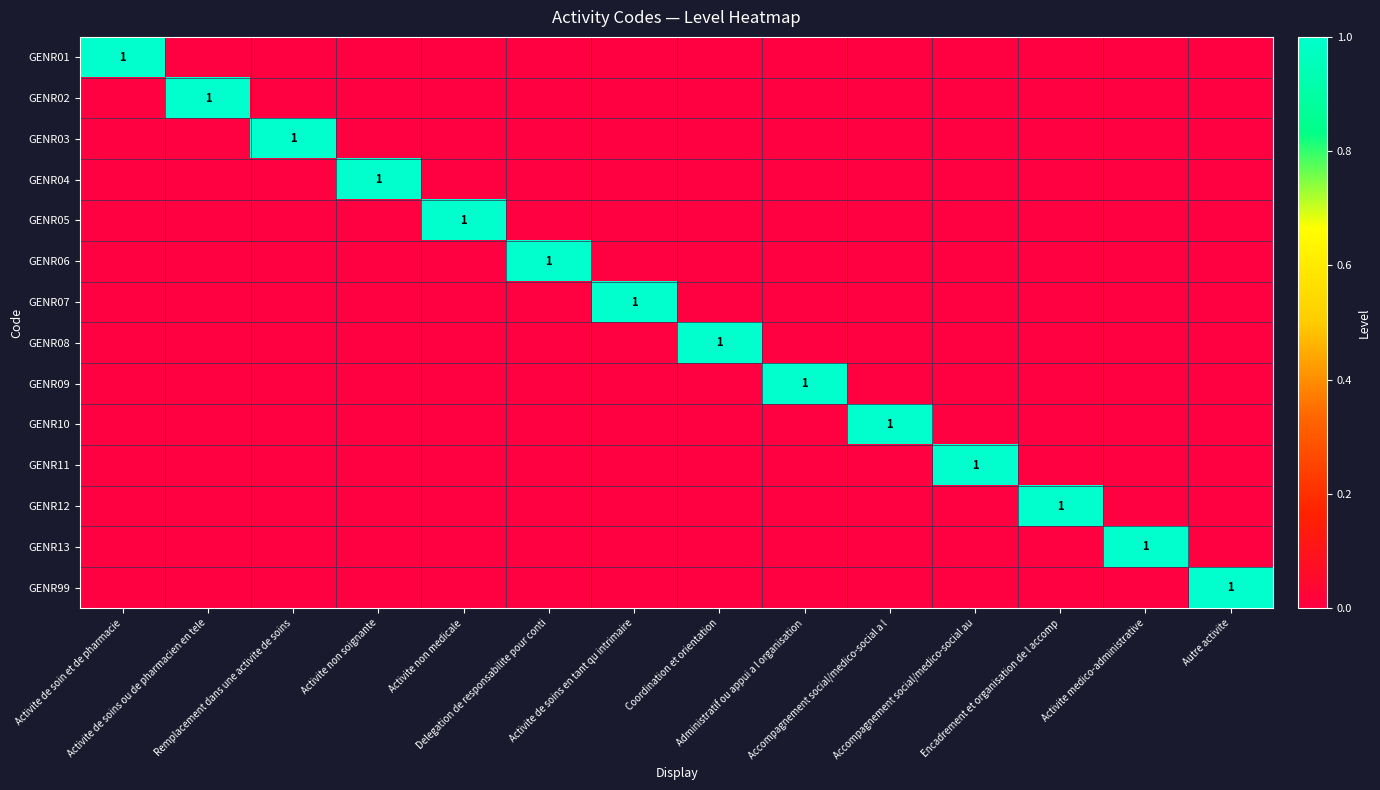

List the labels in order of GENR01 value, smallest first.

Activite de soins ou de pharmacien en tele, Remplacement dans une activite de soins, Activite non soignante, Activite non medicale, Delegation de responsabilite pour conti, Activite de soins en tant qu intrimaire, Coordination et orientation, Administratif ou appui a l organisation, Accompagnement social/medico-social a l, Accompagnement social/medico-social au, Encadrement et organisation de l accomp, Activite medico-administrative, Autre activite, Activite de soin et de pharmacie